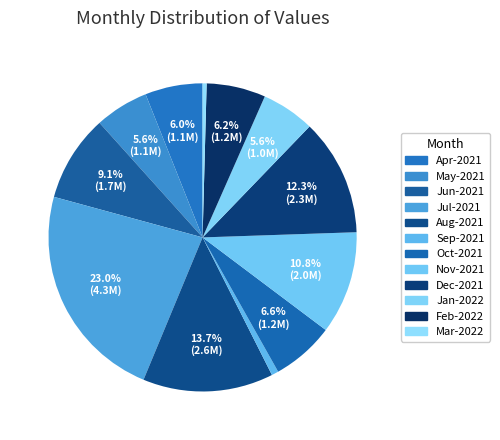

How many slices are in this pie chart?

12